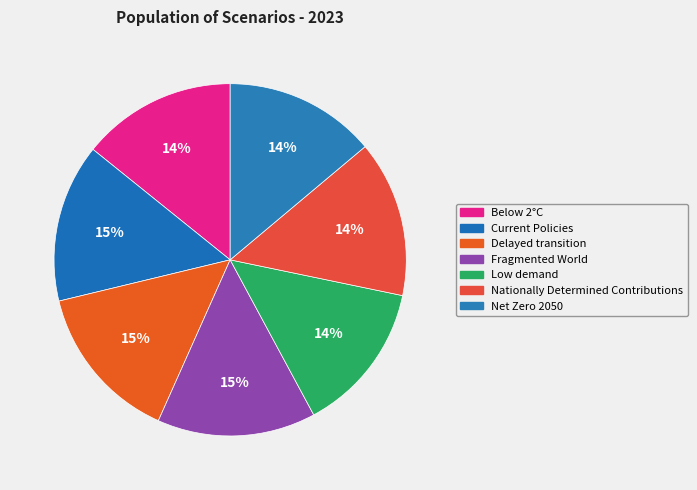

Does Fragmented World account for over 50% of the chart?

No